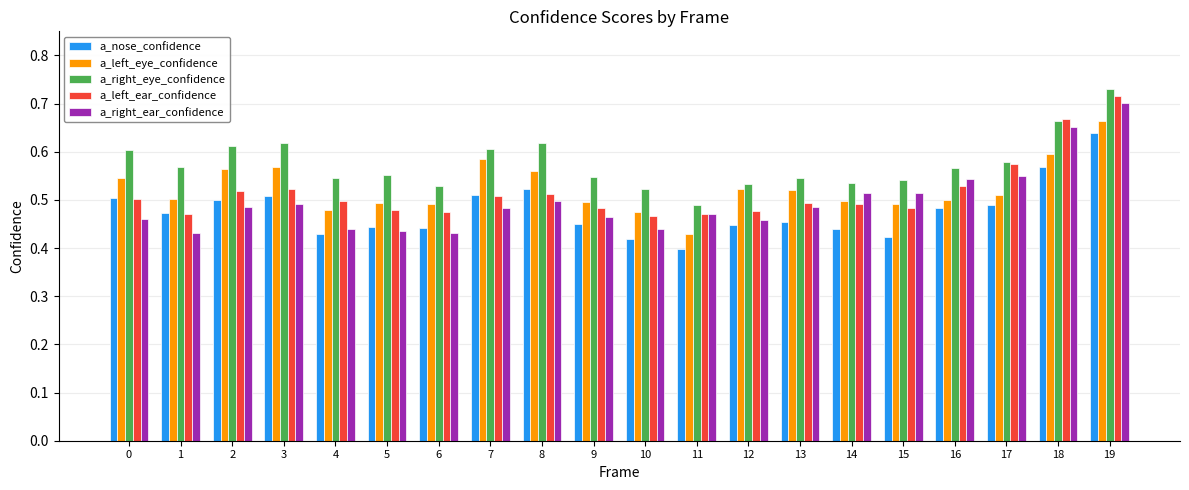

Which label corresponds to the smallest value in the chart?

11